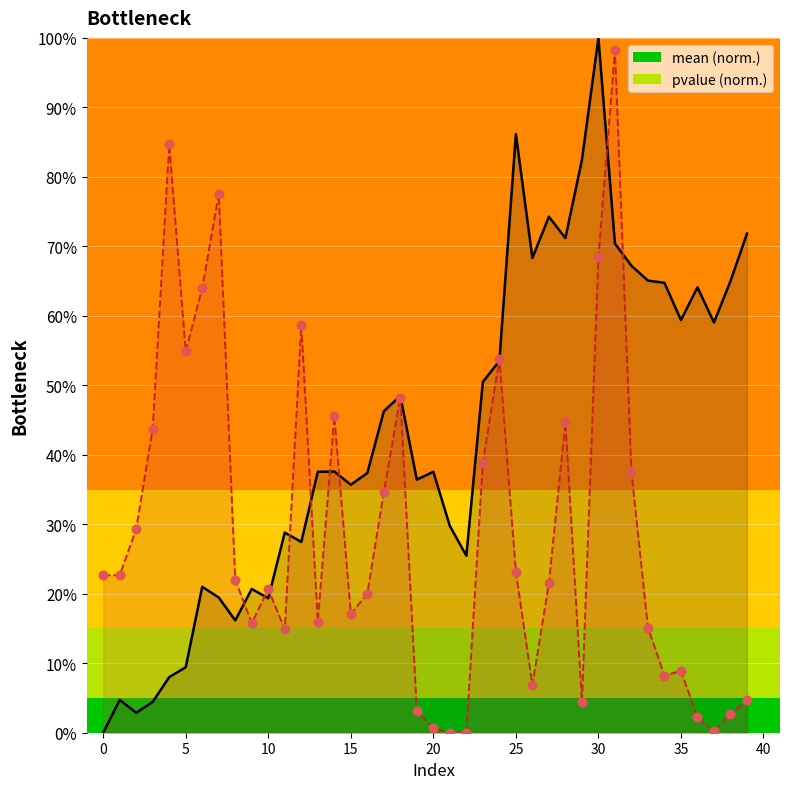

At how many categories does at least one series exceed 0?

40